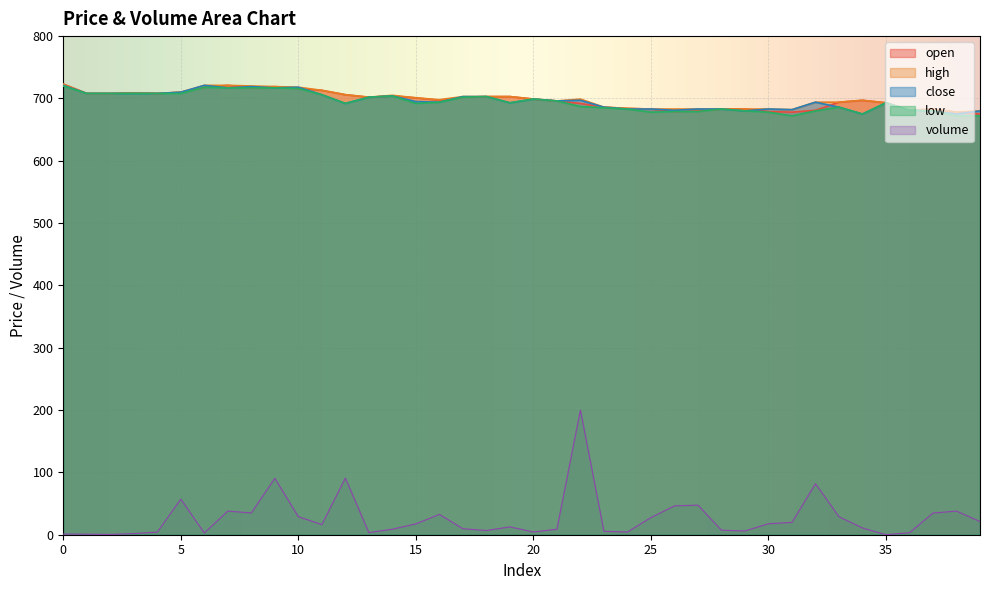

Which series has the largest total across all categories?

high